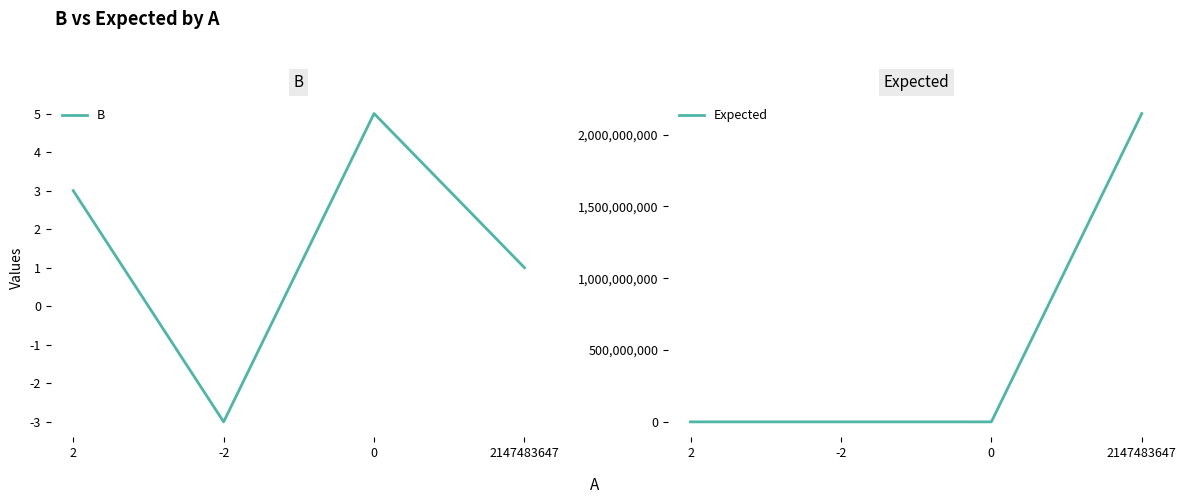

What is the difference between the highest and lowest values at 2?

3